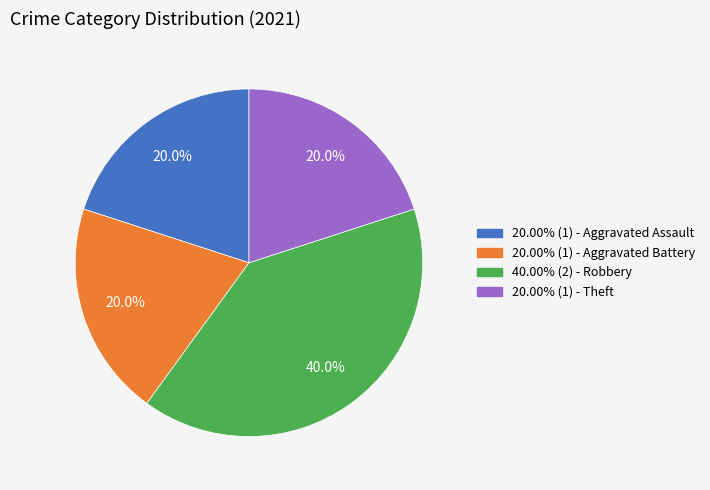

What is the ratio of the value at 40.00% (2) - Robbery to the value at 20.00% (1) - Aggravated Battery?

2.0